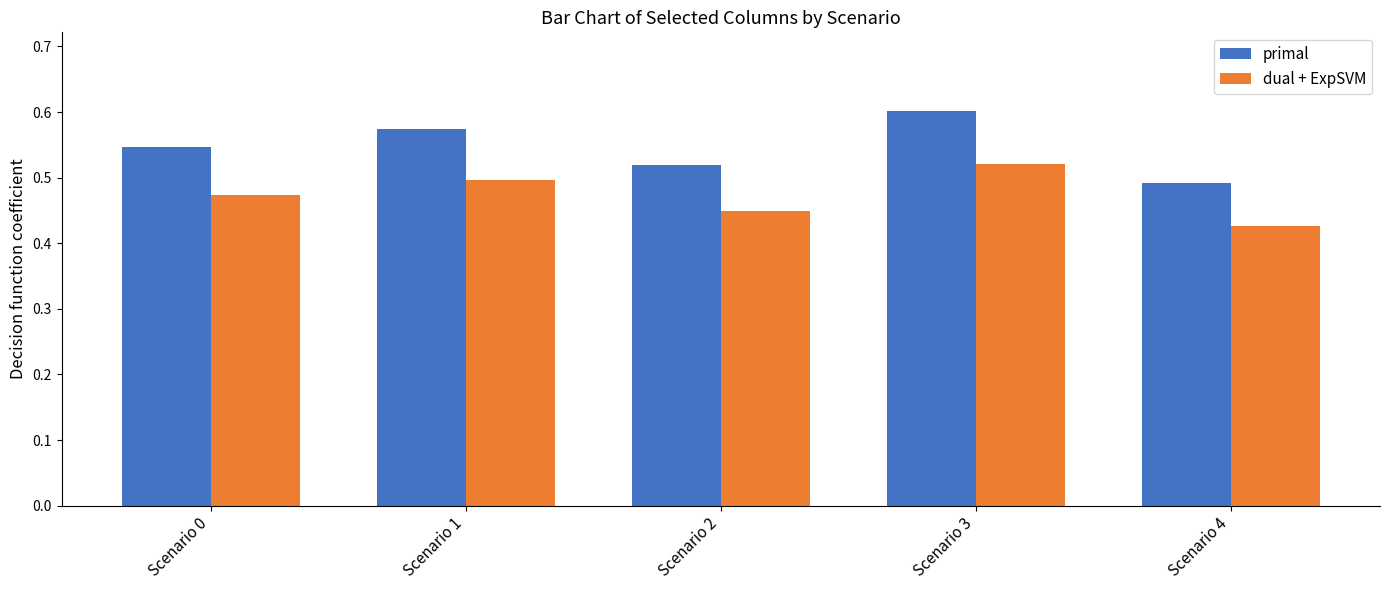

The dual + ExpSVM series shows 0.2 at Scenario 3. True or false?

False